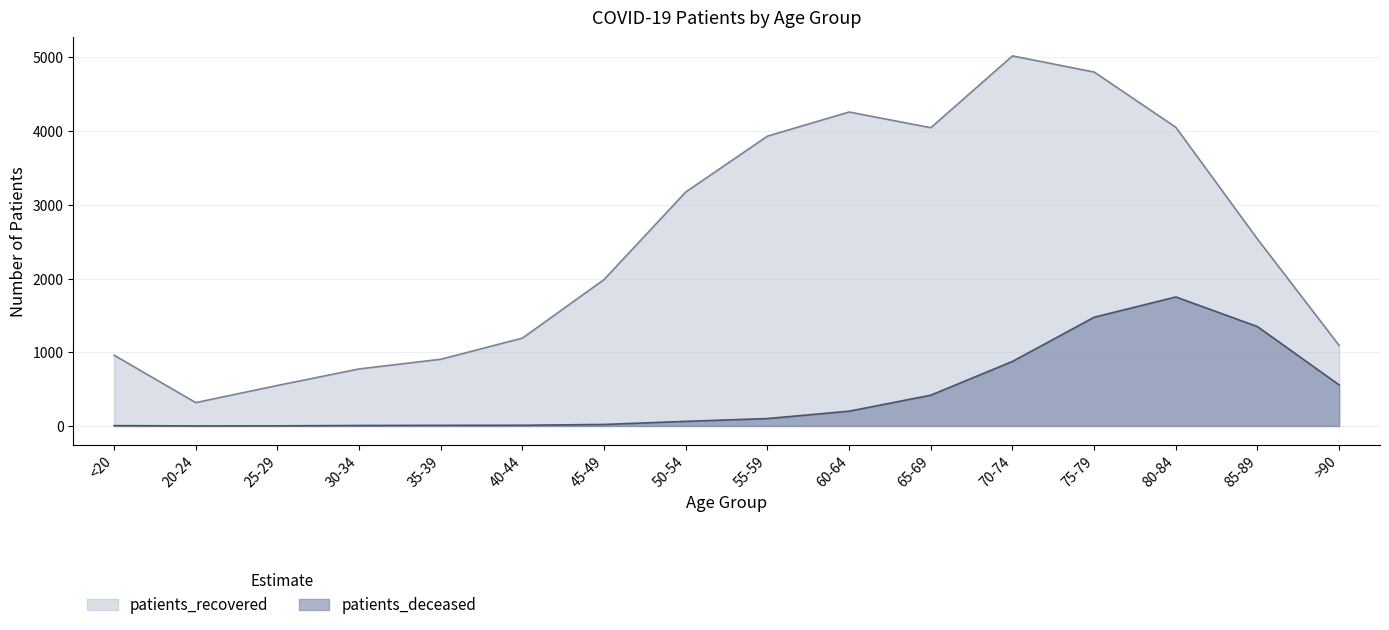

Reading left to right, extract all data points from this chart.

patients_recovered: 960	317	550	774	905	1192	1987	3174	3931	4258	4045	5019	4800	4051	2535	1092
patients_deceased: 5	1	2	7	9	10	21	63	101	201	418	876	1475	1750	1348	557